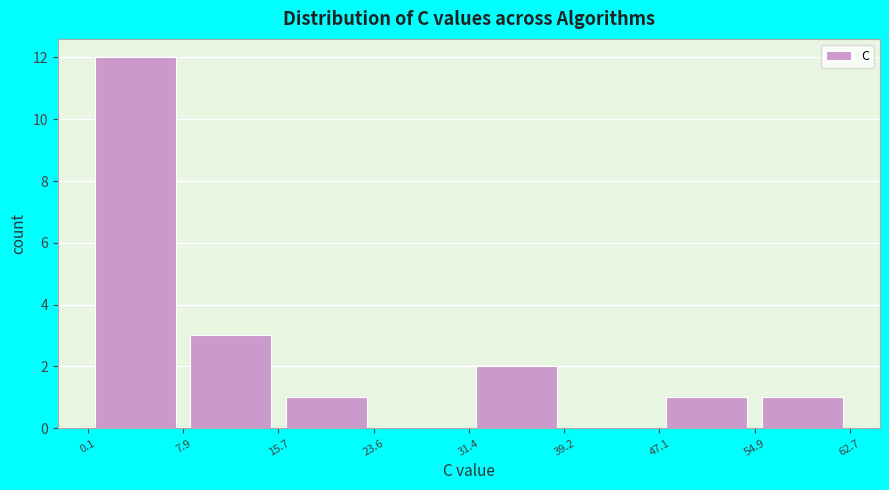

What is the height of the bar covering 54.9 to 62.7 on the x-axis? The values are not printed on the chart, so give them approximately, as read against the axis.

1